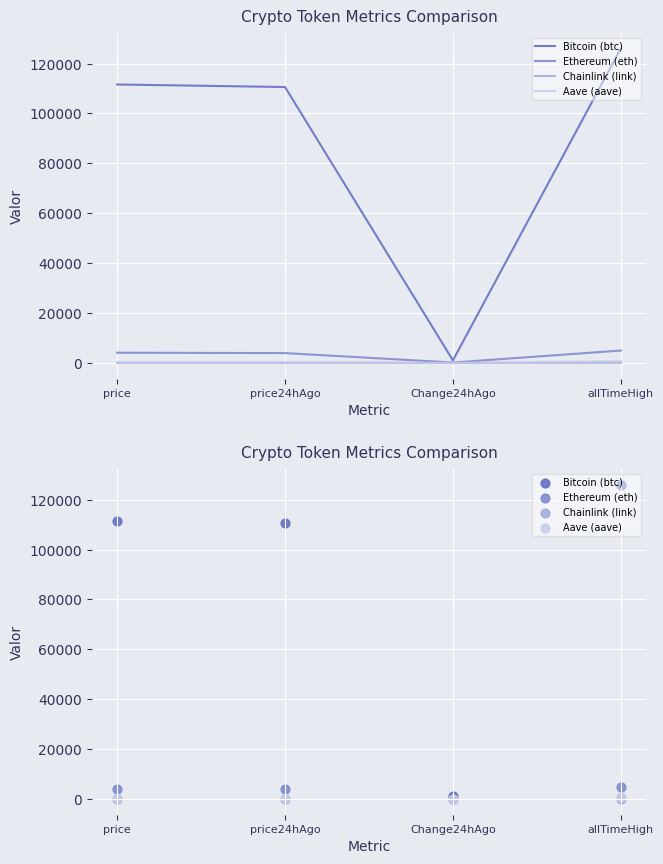

At which category is the sum across all series the highest?

allTimeHigh